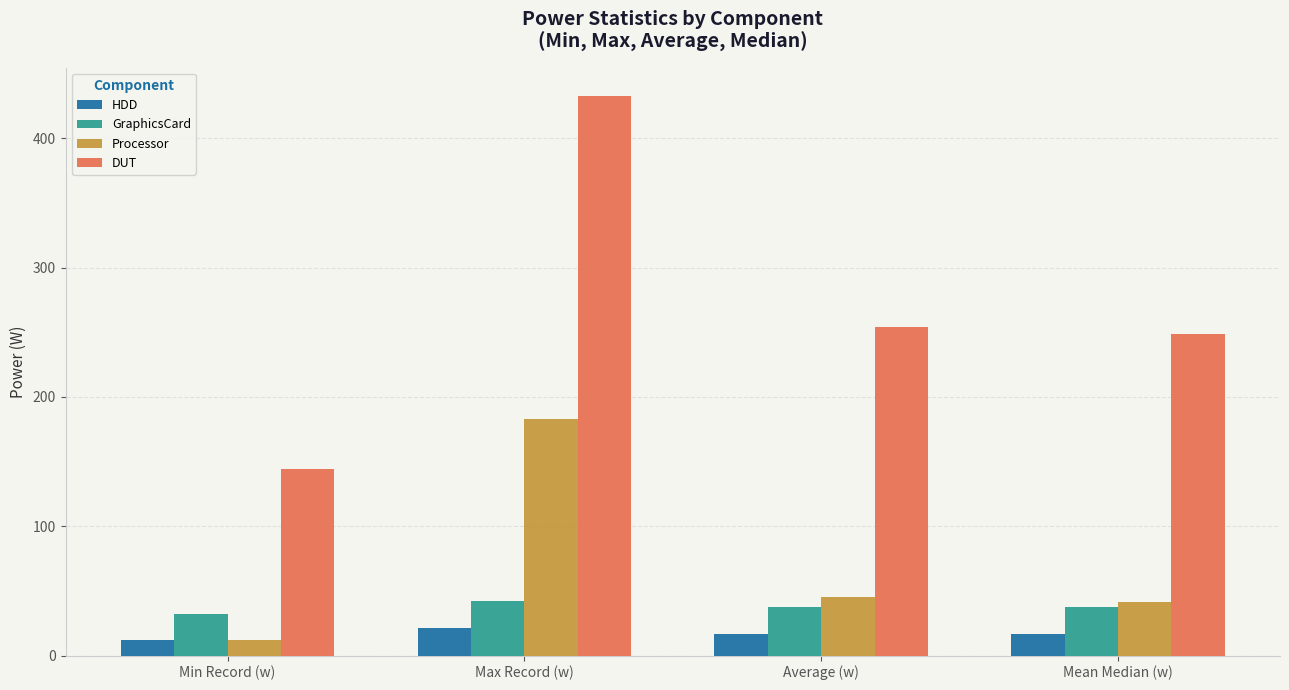

Which series has the widest spread of values?

DUT